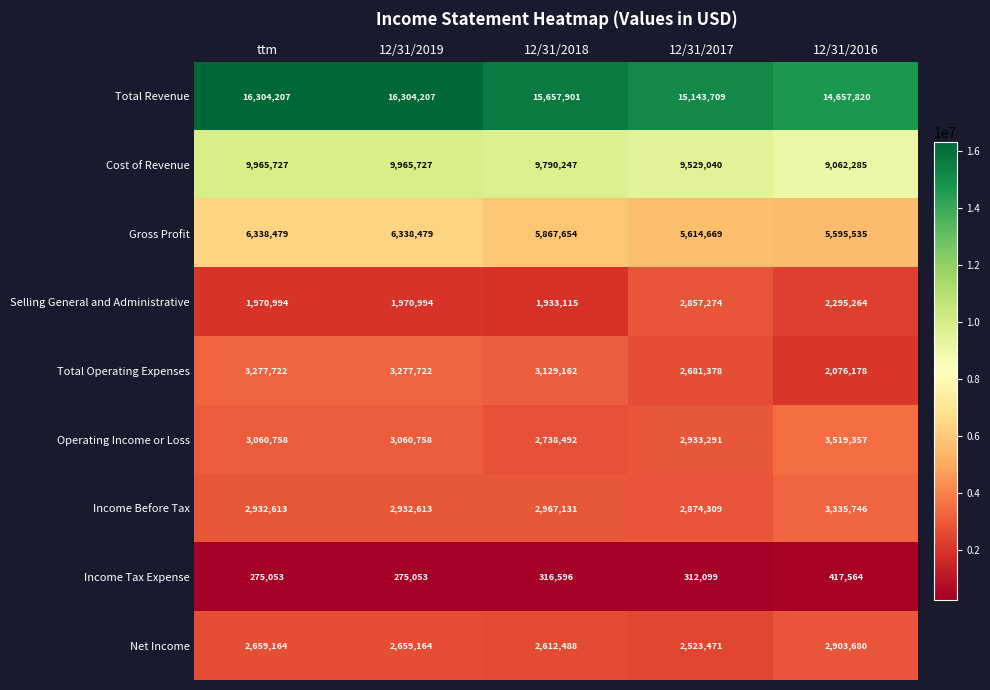

Rank the series at 12/31/2016 from highest to lowest value.

Total Revenue, Cost of Revenue, Gross Profit, Operating Income or Loss, Income Before Tax, Net Income, Selling General and Administrative, Total Operating Expenses, Income Tax Expense